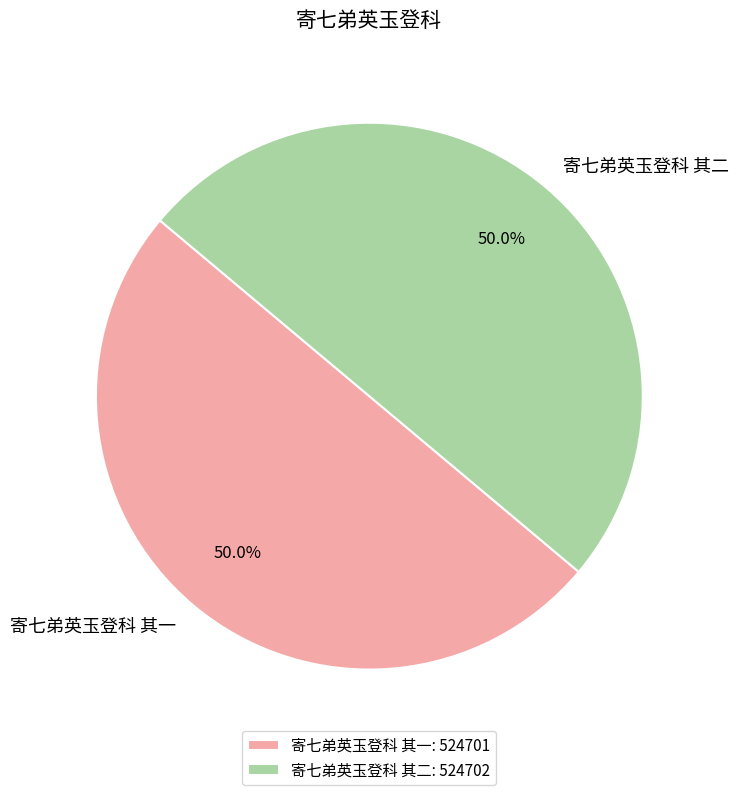

To the nearest percent, what is the average slice percentage?

50%